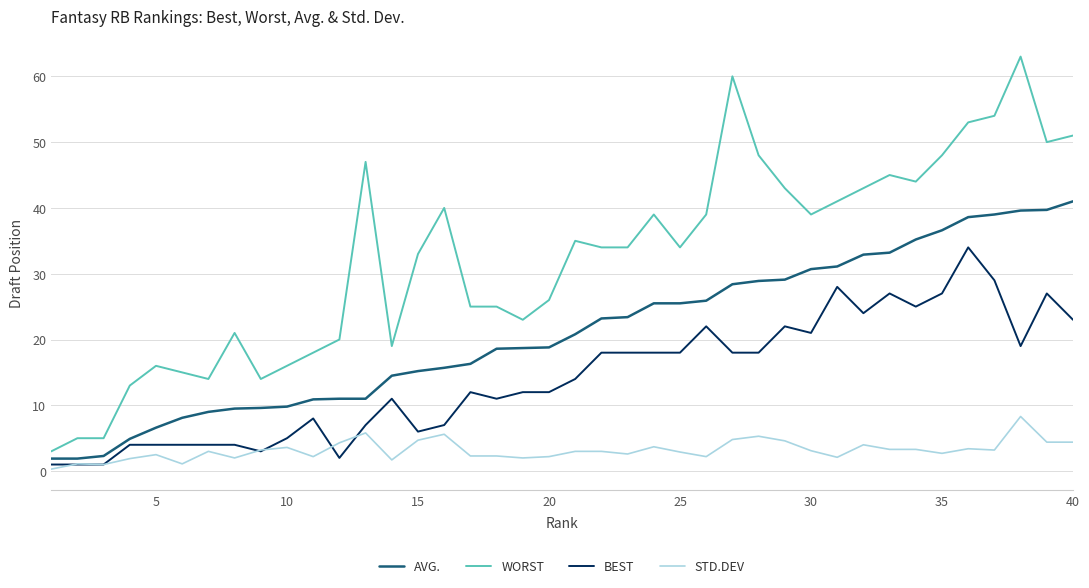

What is the maximum value for BEST?

34.0